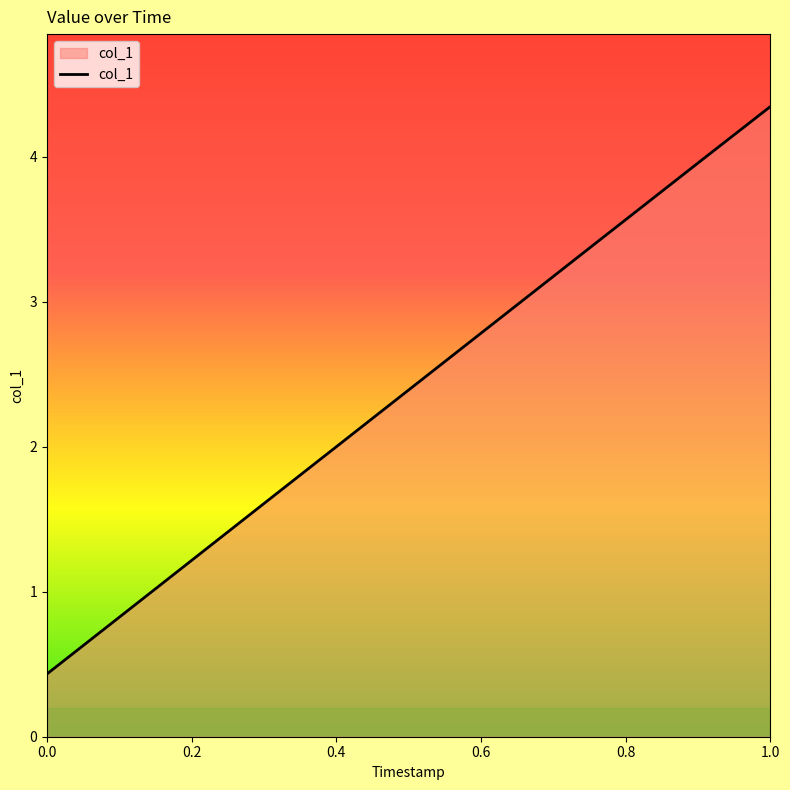

Does the chart display data point markers on the line(s)?

No